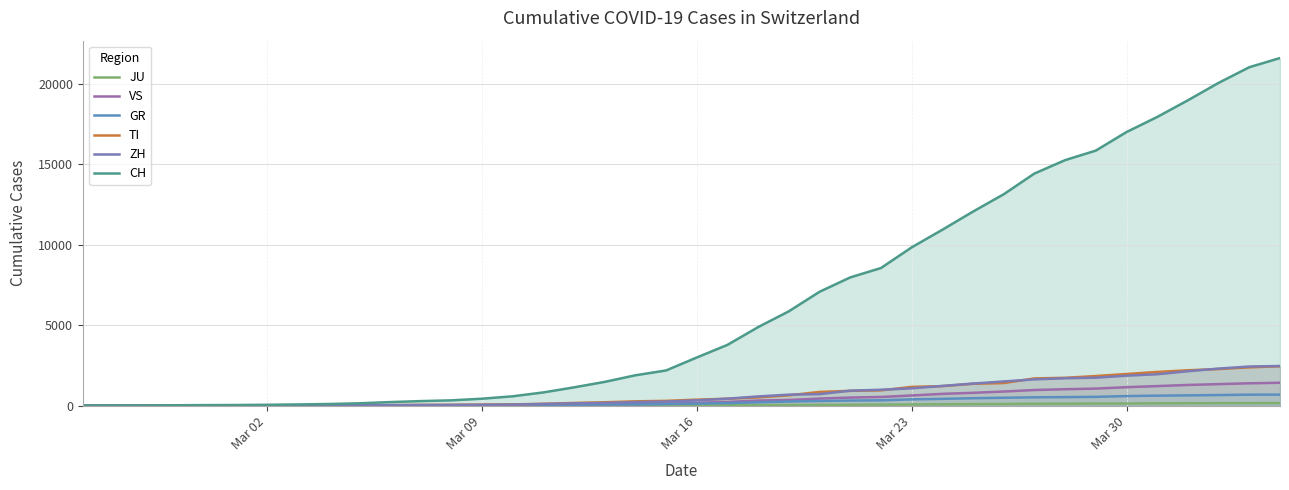

How many lines are shown in the chart?

6